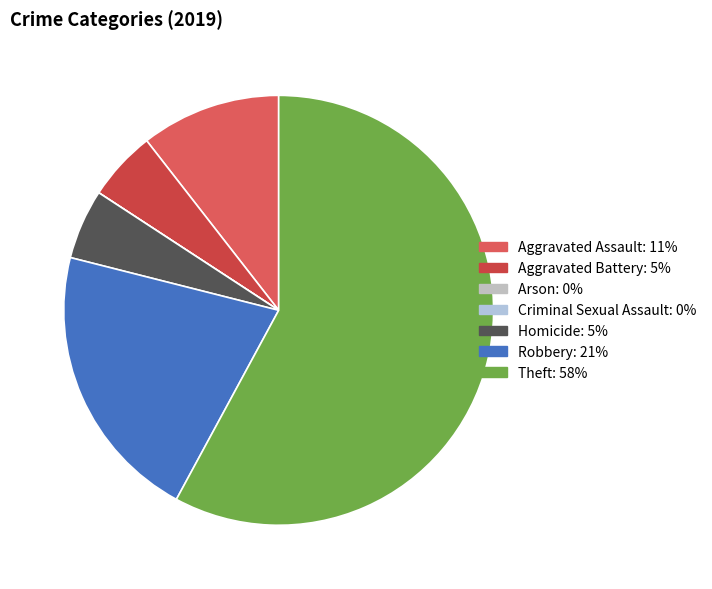

To the nearest percent, what is the average slice percentage?

14%